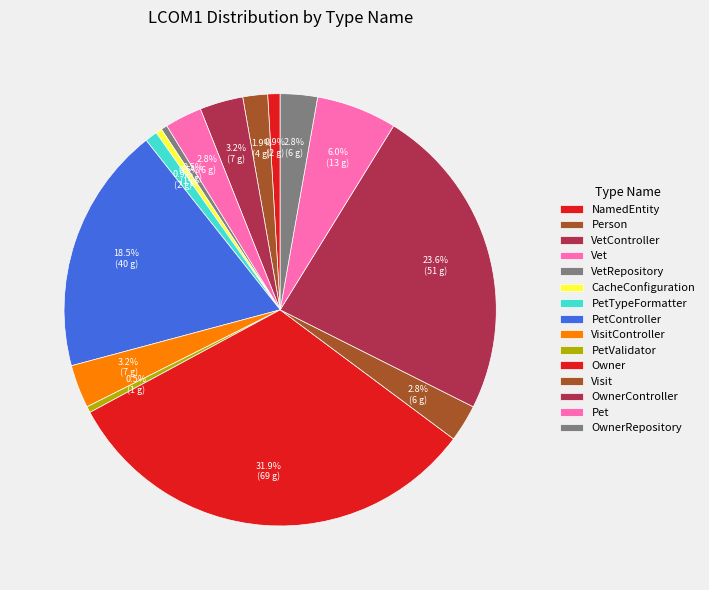

To the nearest percent, what percentage of the pie is PetTypeFormatter?

1%